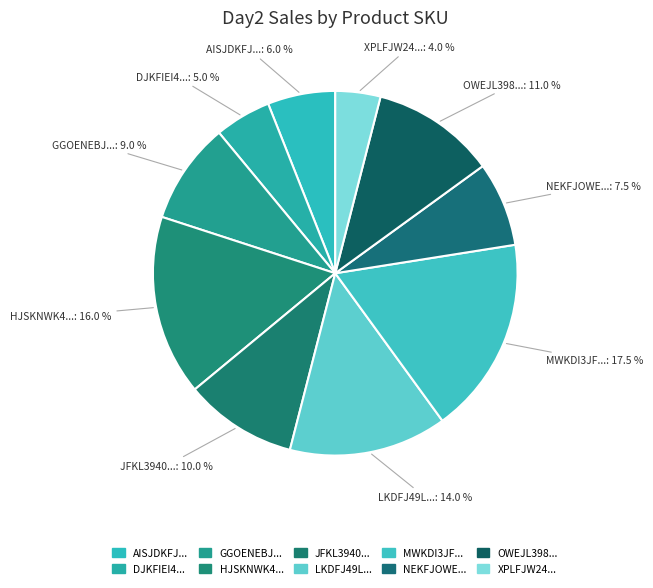

How many segments does this pie chart have?

10